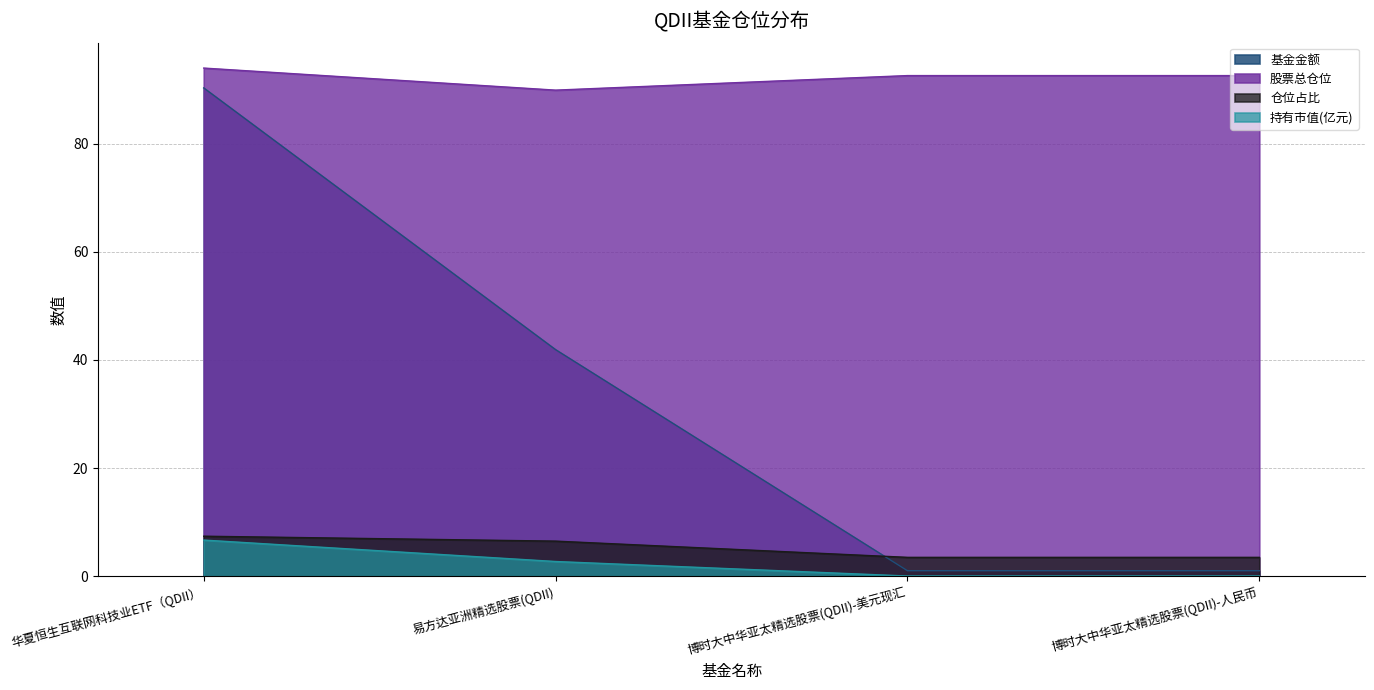

At how many categories does at least one series exceed 18?

4